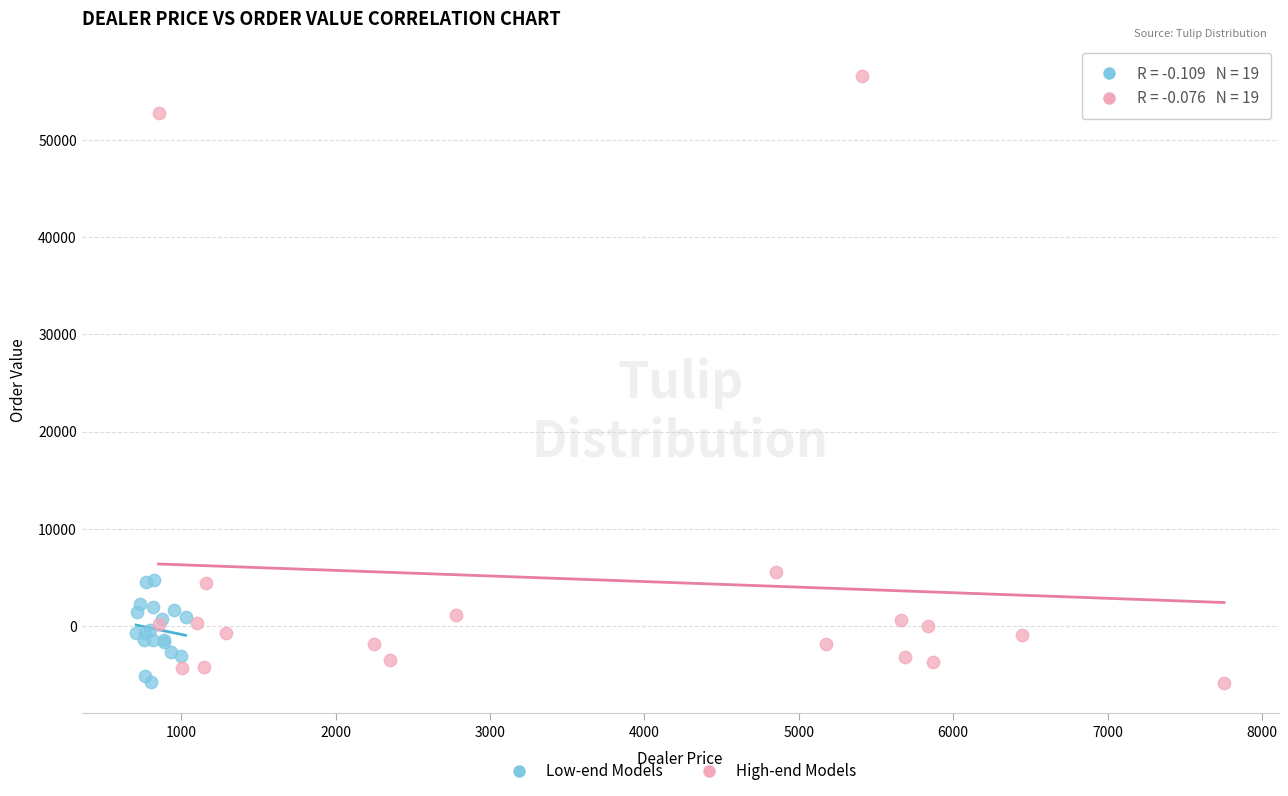

Which series reaches the maximum Y coordinate?

High-end Models